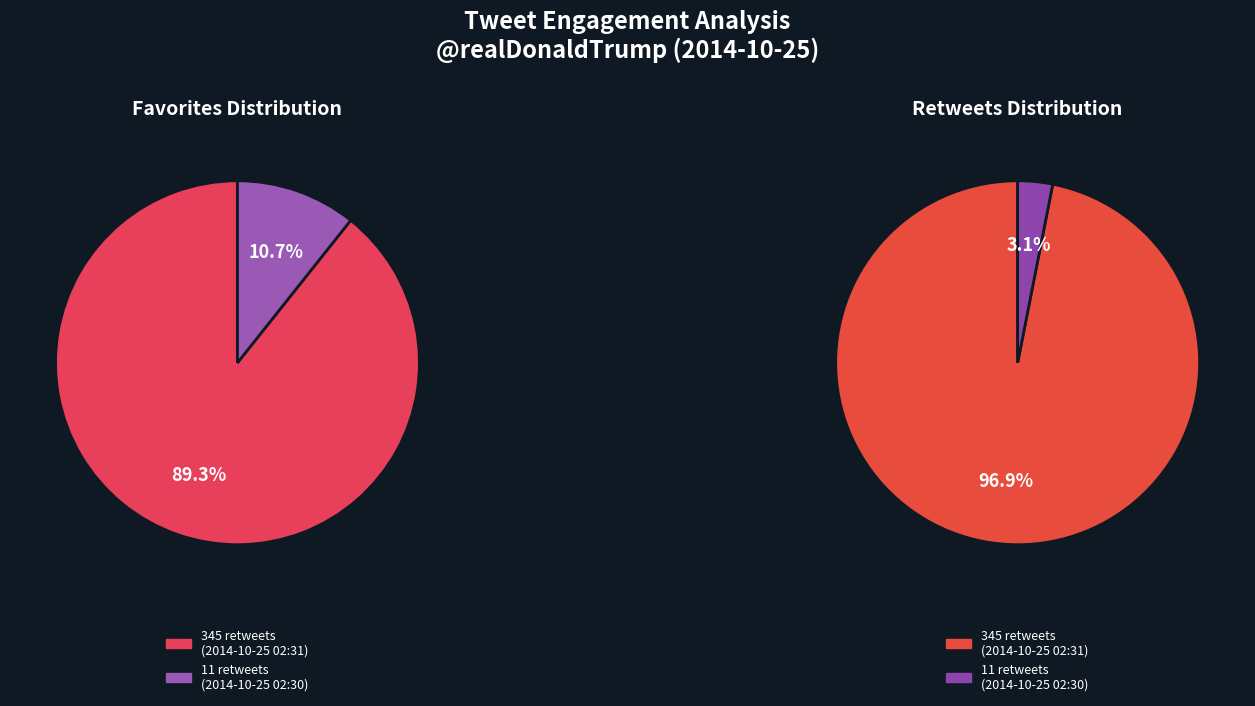

Rank the categories by value from highest to lowest.

345 retweets, 11 retweets